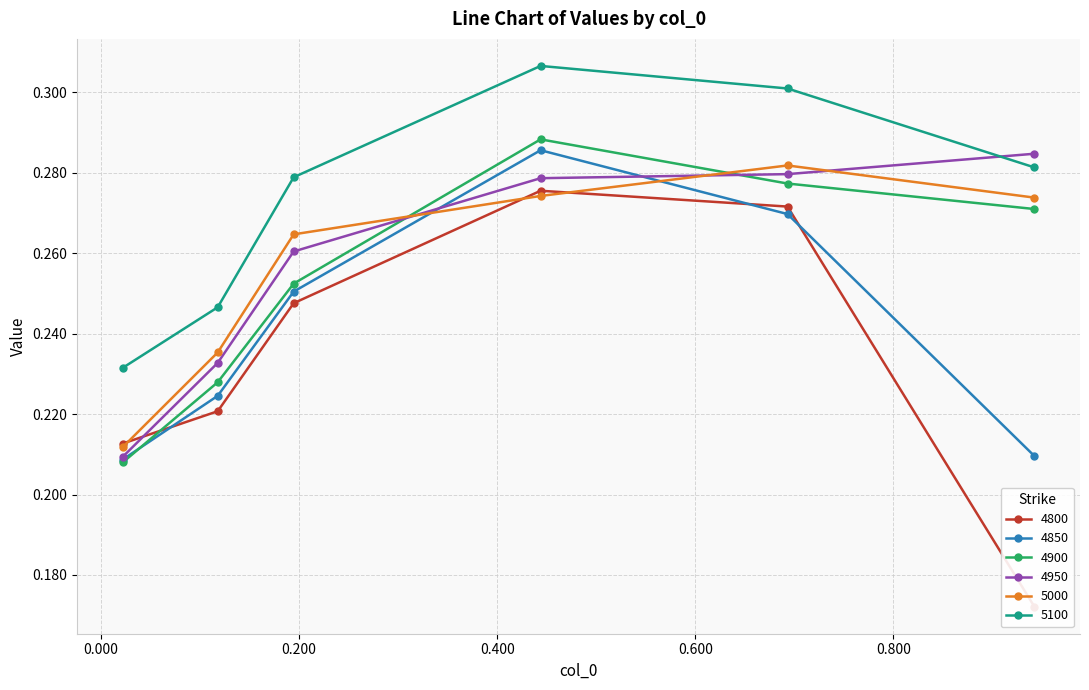

Which category has the lowest value in the 4800 series?

0.9424657534246575